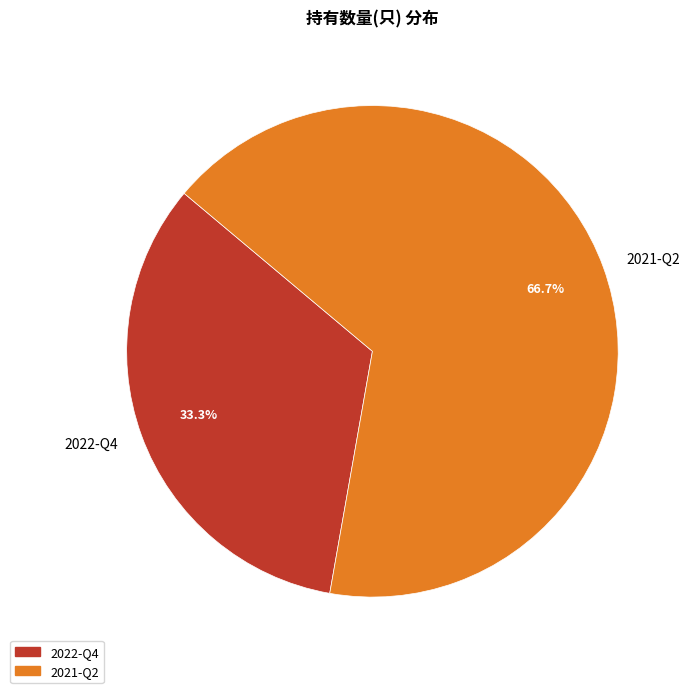

Which category has the smallest portion of the pie?

2022-Q4